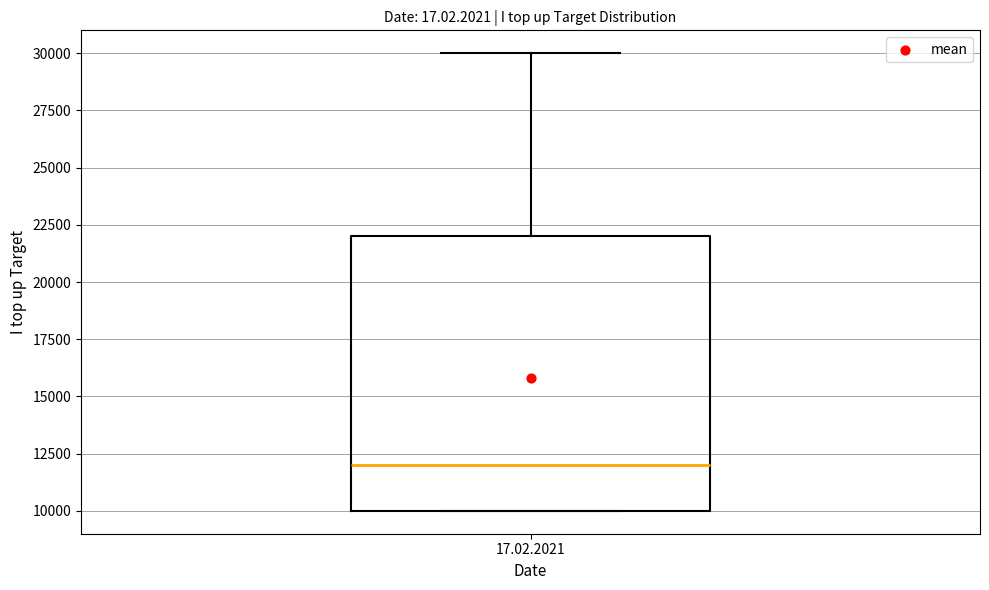

Transcribe this box plot: give where the median line is, the range the box spans, and where the two whiskers end, as read against the y-axis. The values are not printed on the chart, so give them approximately, as read against the axis.

median 12000, box 10000 to 22000, whiskers 10000 to 30000